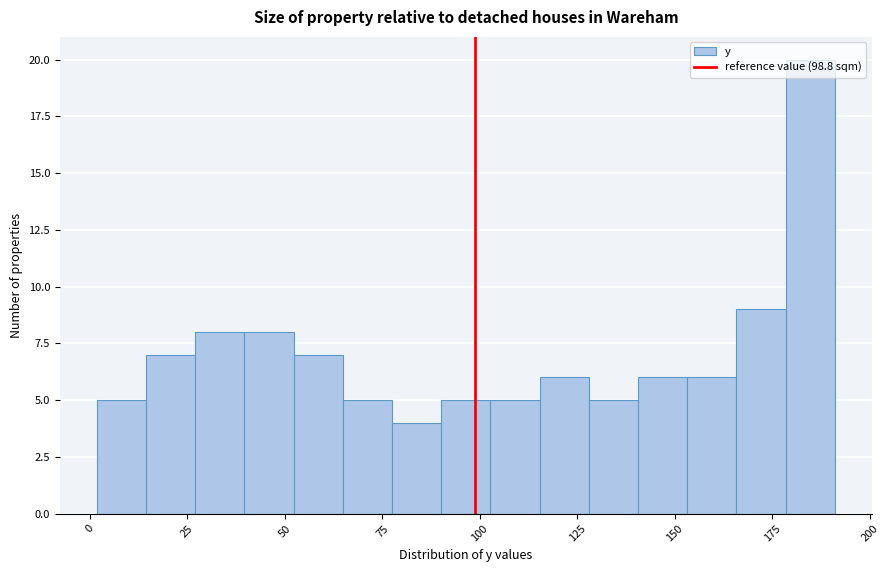

Around what value on the x-axis is the tallest bar? Give the approximate position of its centre, as read against the axis.

185